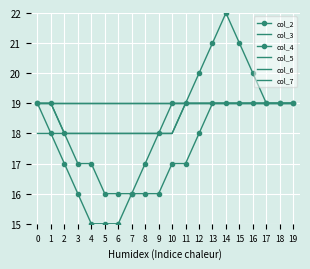

Count the number of categories in the chart.

20